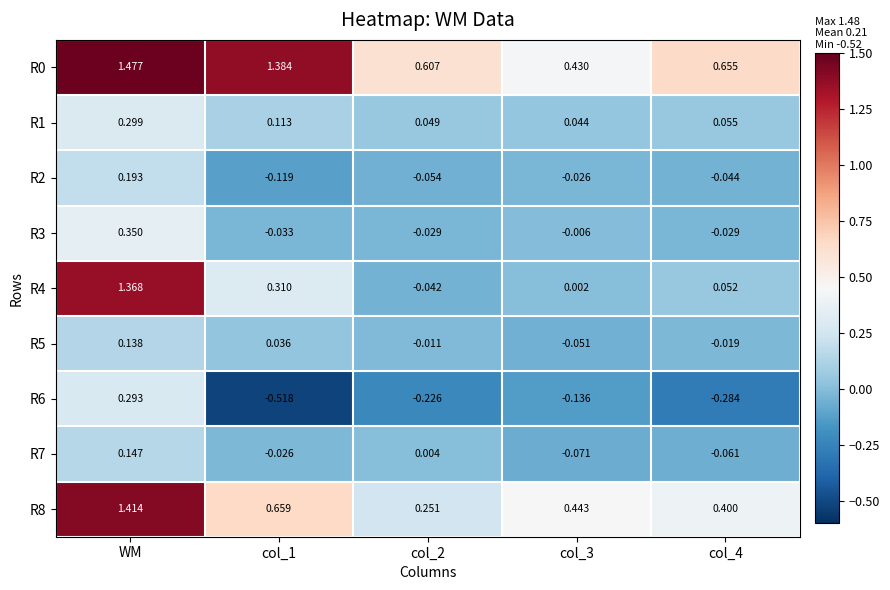

Which category has the highest value in the R8 series?

WM